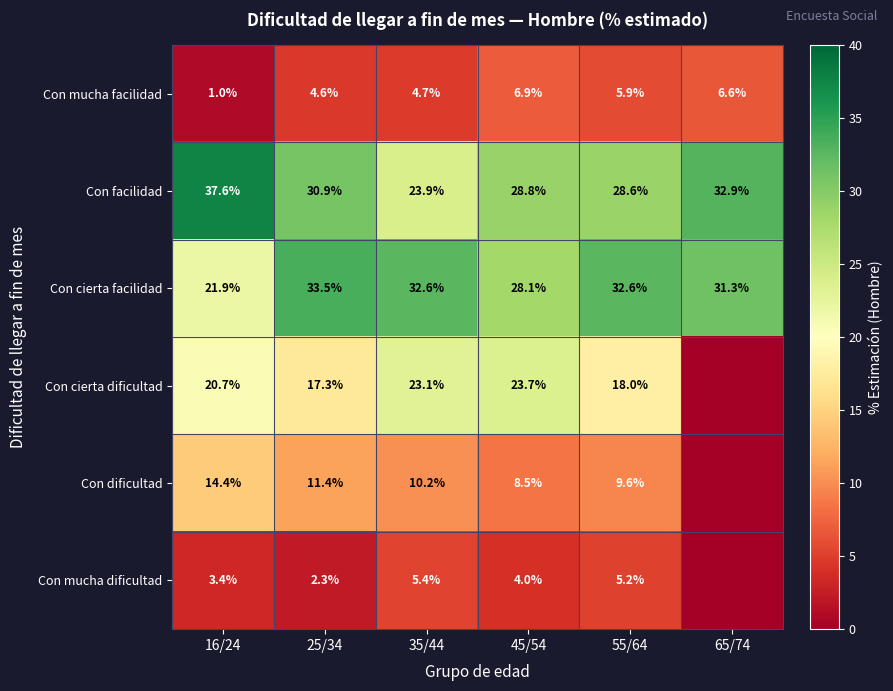

At which label does Con mucha facilidad first exceed 5?

45/54